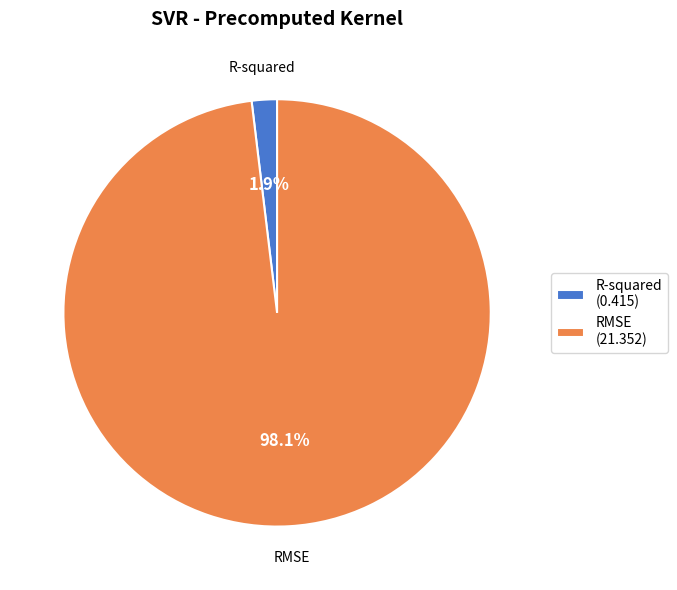

To the nearest percent, what is the average slice percentage?

50%